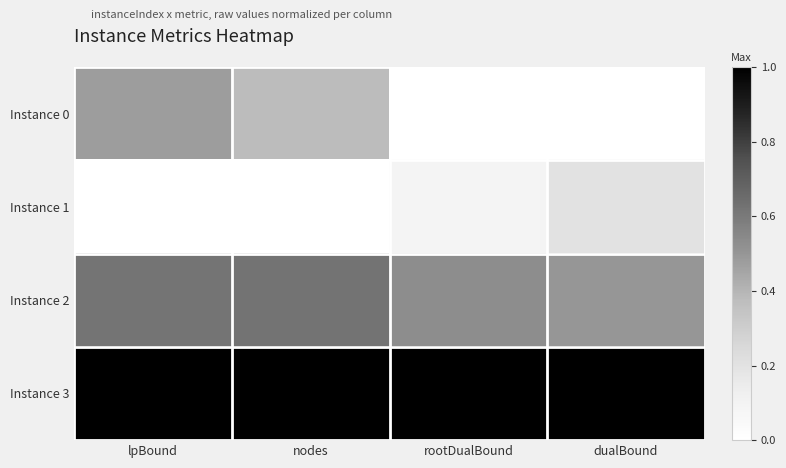

Between lpBound and dualBound, which series saw the biggest shift?

Instance 0